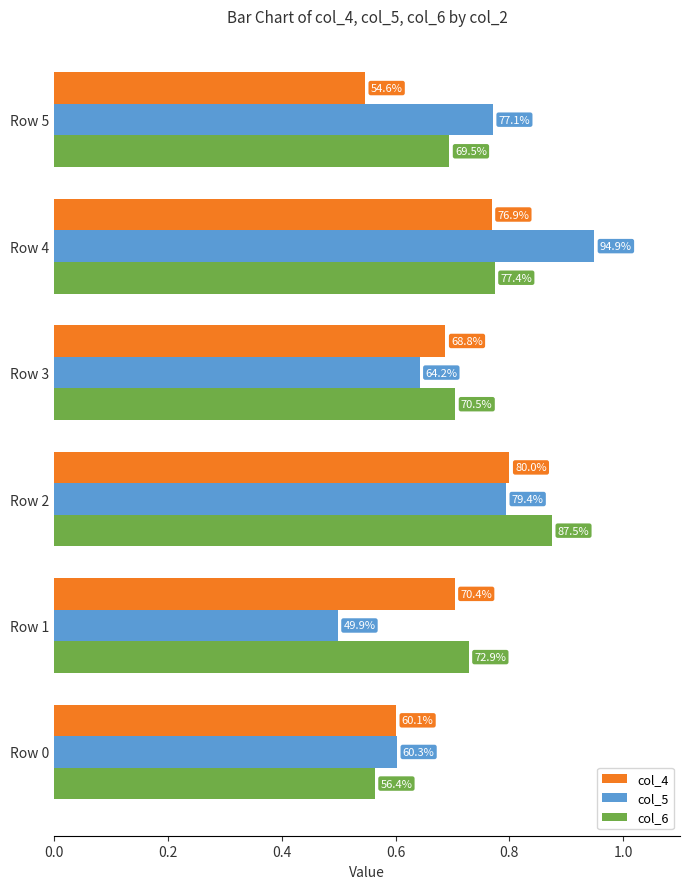

Which series has the widest spread of values?

col_5